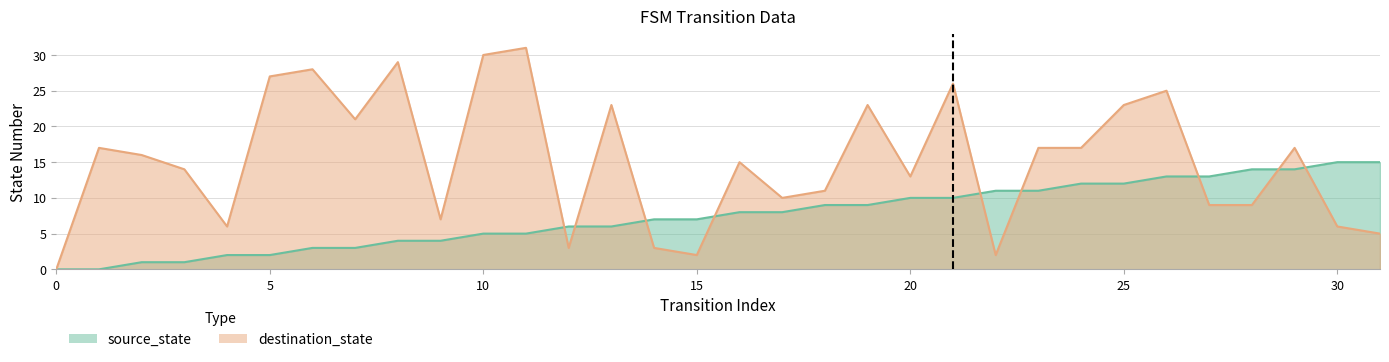

What is the difference between the maximum and minimum values in the source_state series?

15